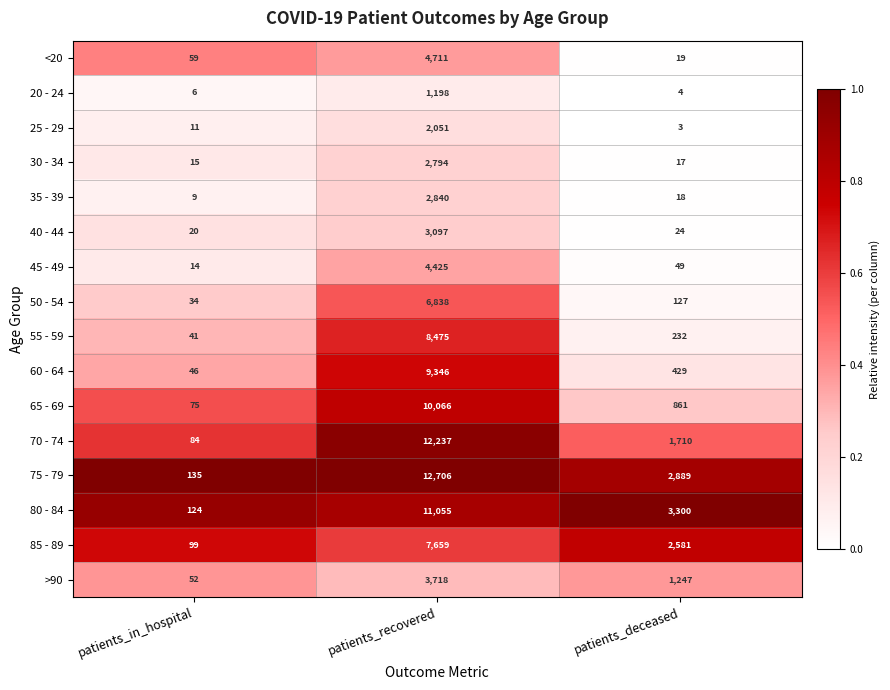

What is the sum of all >90 values?

5017